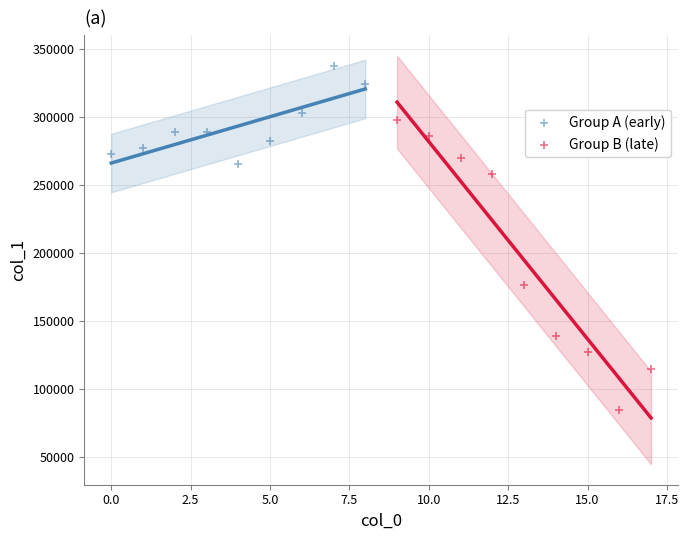

Which series reaches the maximum Y coordinate?

Group A (early)